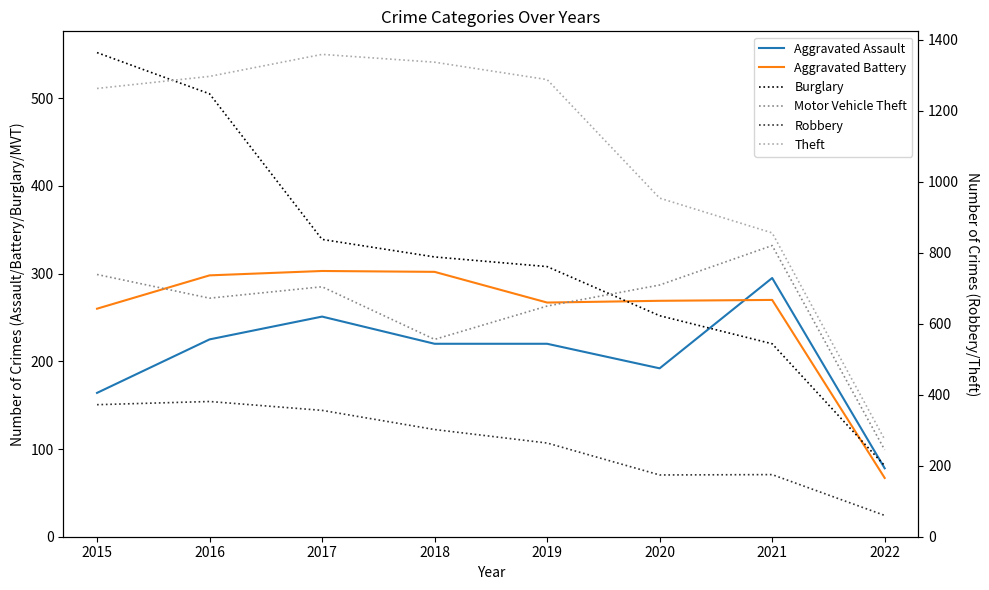

How many times do Robbery and Motor Vehicle Theft cross each other?

1